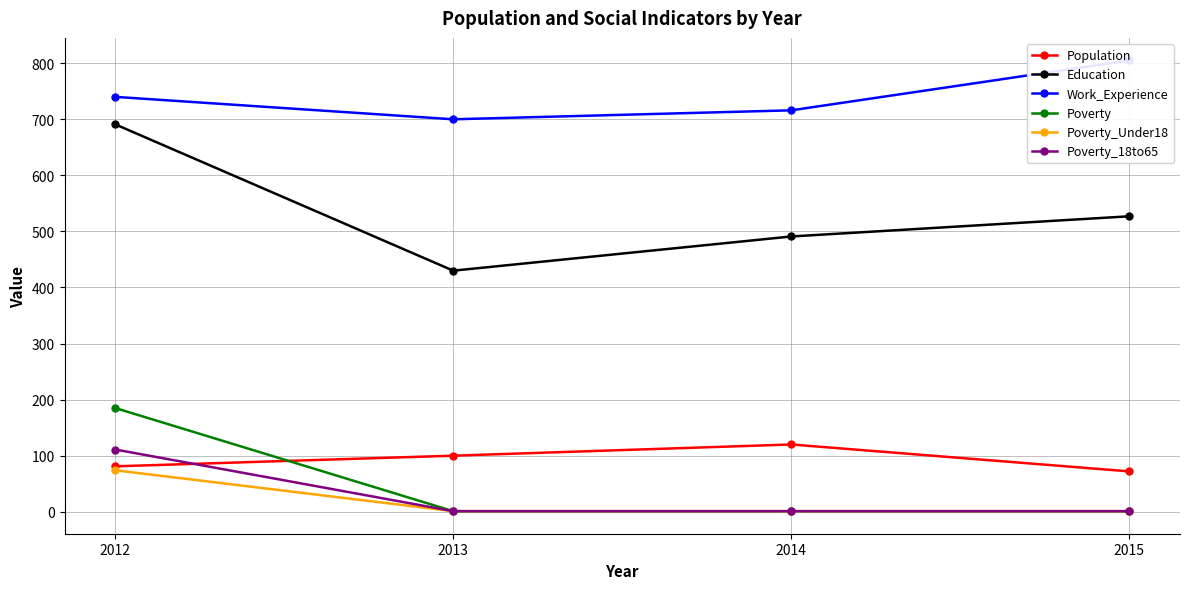

What are all the series names shown in the legend?

Population, Education, Work_Experience, Poverty, Poverty_Under18, Poverty_18to65